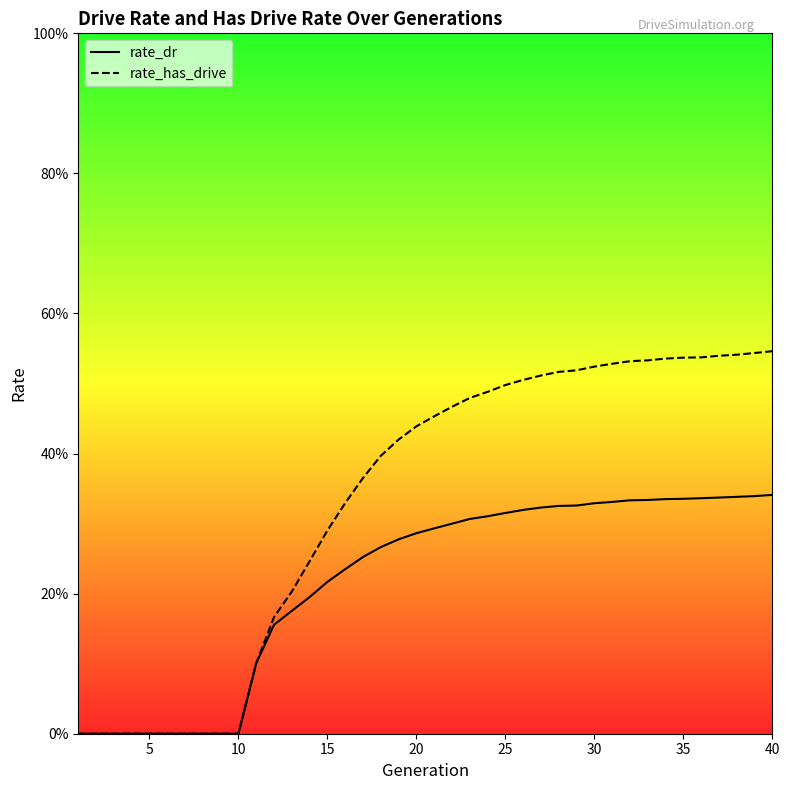

What are all the series names shown in the legend?

rate_dr, rate_has_drive